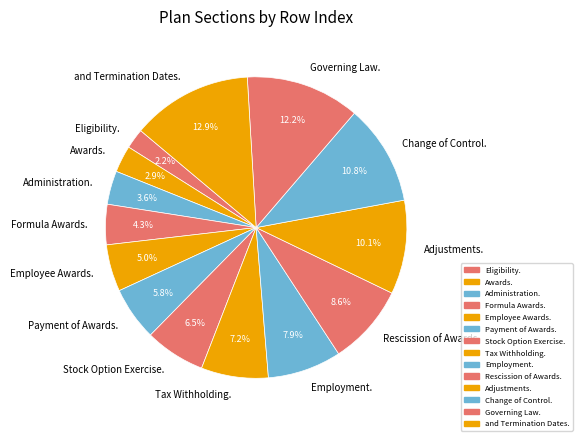

Between and Termination Dates. and Employee Awards., which is larger?

and Termination Dates.